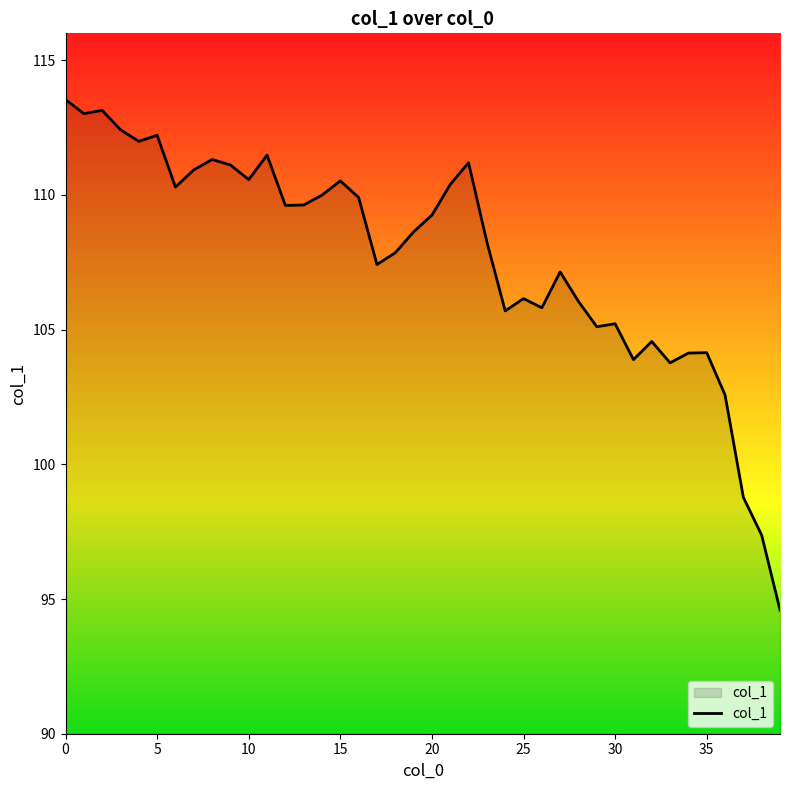

How many categories are shown in the chart?

40